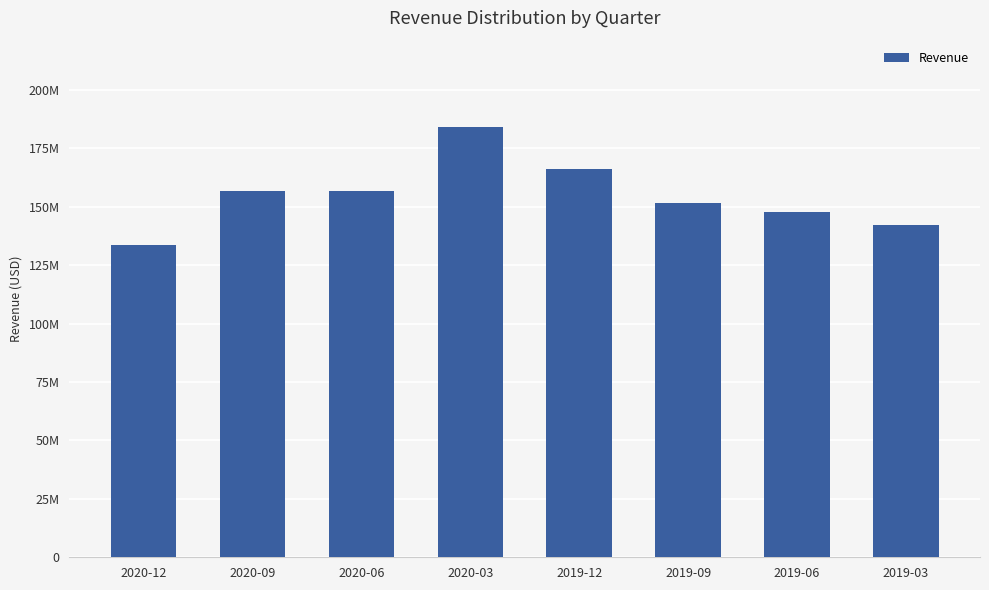

What is the smallest value displayed?

133715000